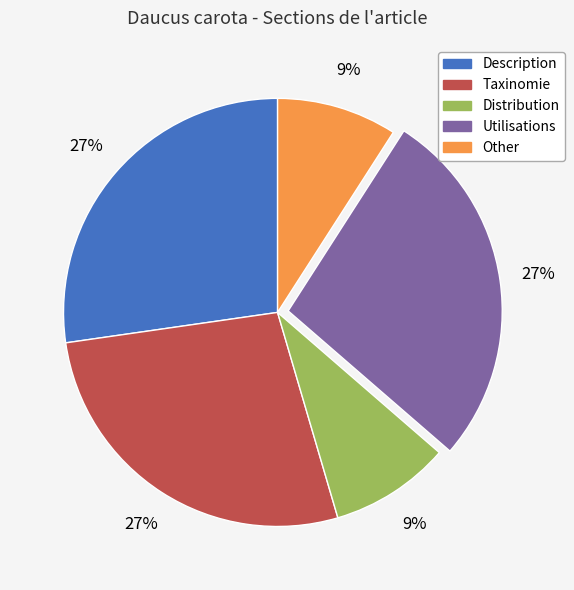

Between Utilisations and Other, which is larger?

Utilisations